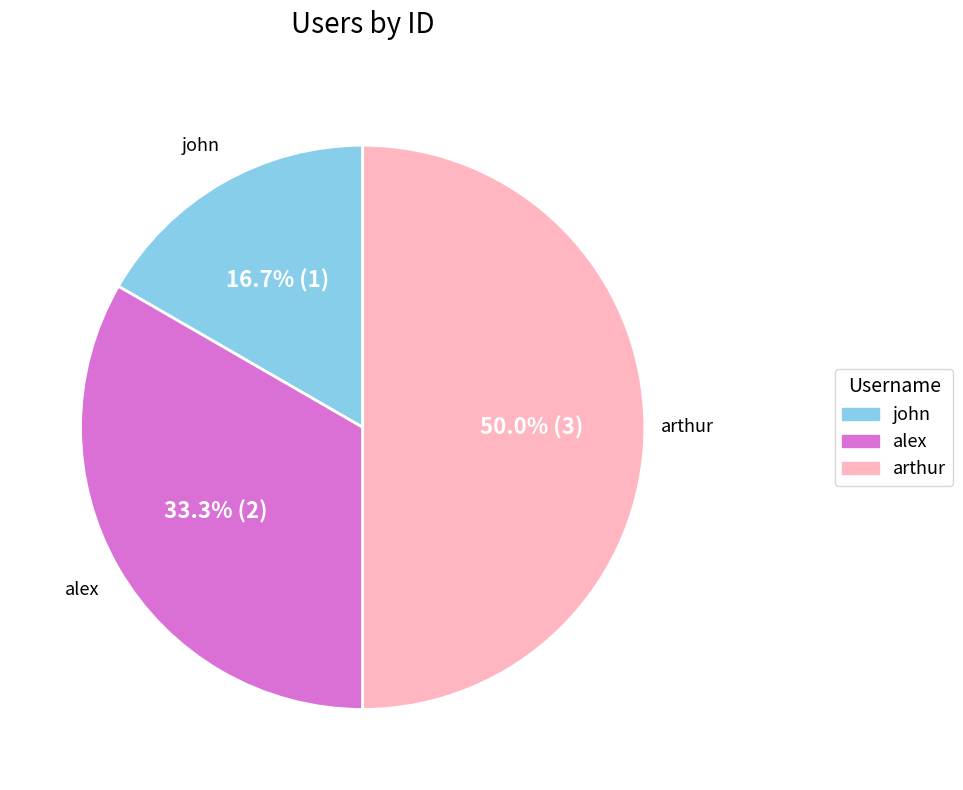

Do john and arthur together represent more than half of the pie?

Yes